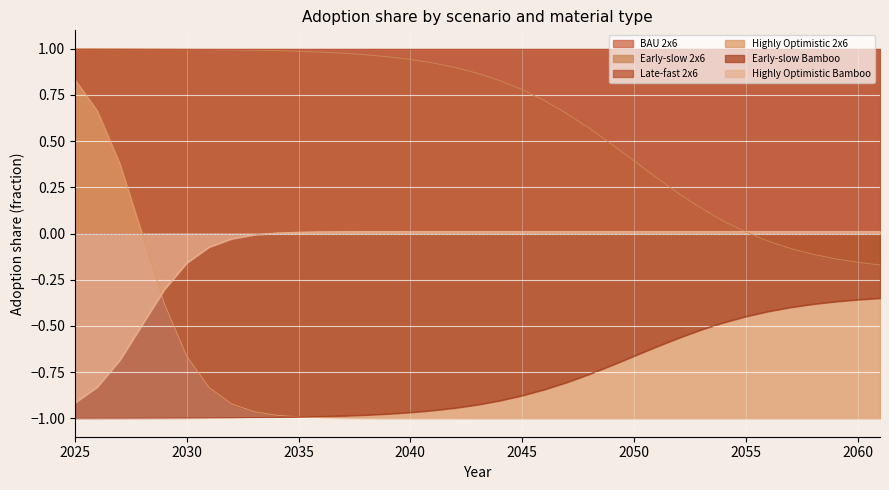

How many lines are shown in the chart?

6